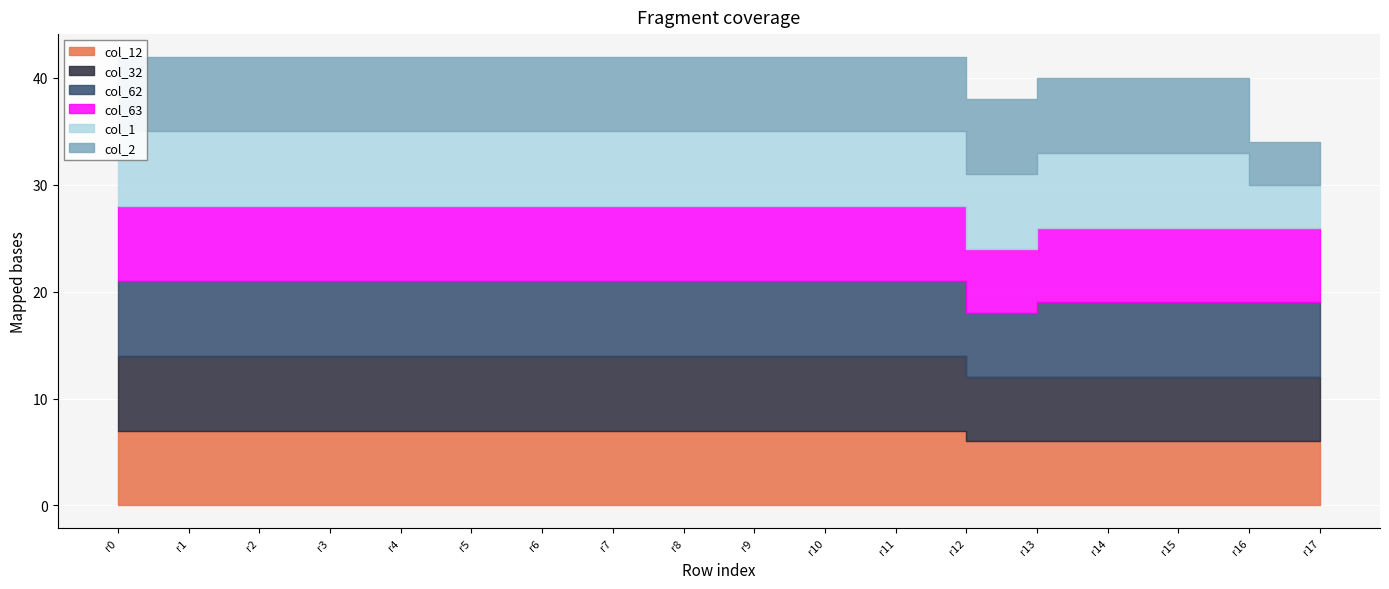

Reading right to left, what are all the values shown in this chart?

col_12: 6	6	6	6	6	6	7	7	7	7	7	7	7	7	7	7	7	7
col_32: 6	6	6	6	6	6	7	7	7	7	7	7	7	7	7	7	7	7
col_62: 7	7	7	7	7	6	7	7	7	7	7	7	7	7	7	7	7	7
col_63: 7	7	7	7	7	6	7	7	7	7	7	7	7	7	7	7	7	7
col_1: 4	4	7	7	7	7	7	7	7	7	7	7	7	7	7	7	7	7
col_2: 4	4	7	7	7	7	7	7	7	7	7	7	7	7	7	7	7	7